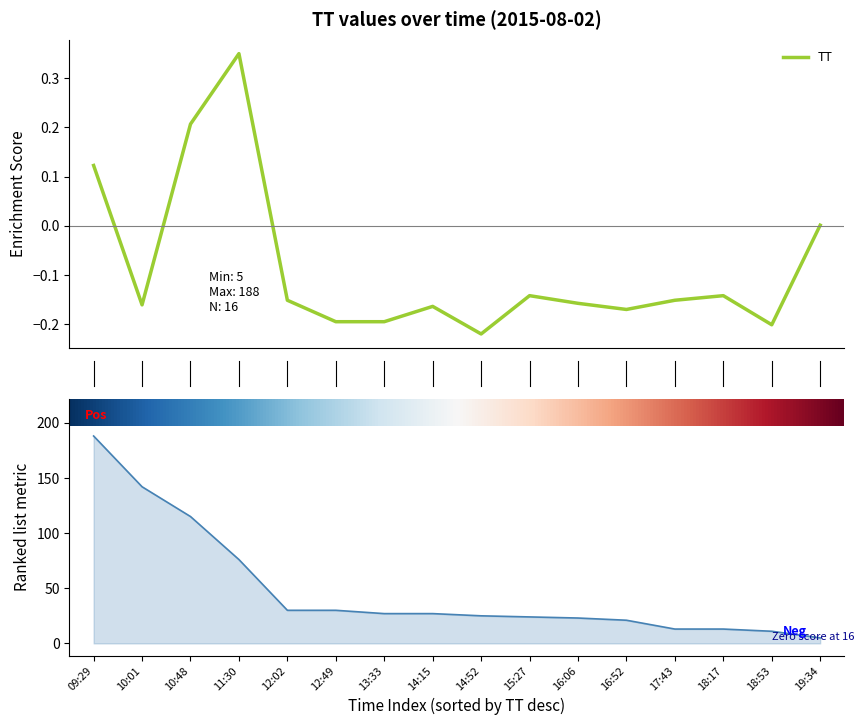

How many values are below zero?

12